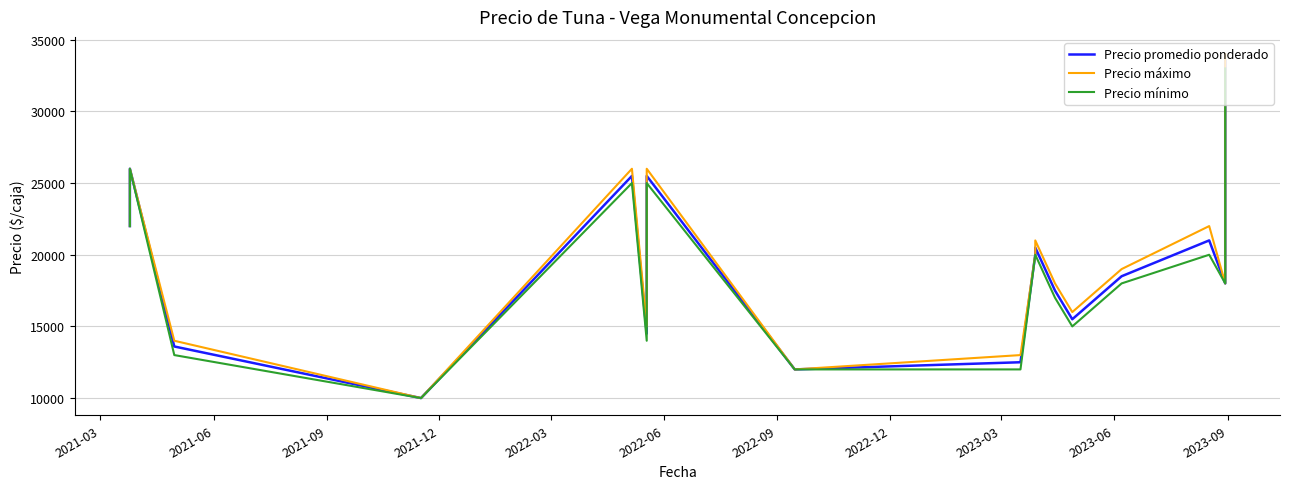

What is the smallest value displayed?

10000